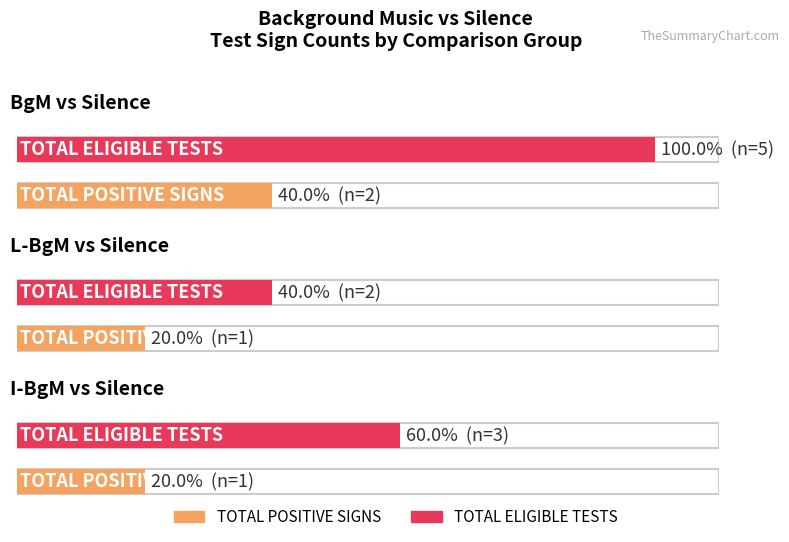

What is the value of the TOTAL ELIGIBLE TESTS bar at the 1st from the left?

5